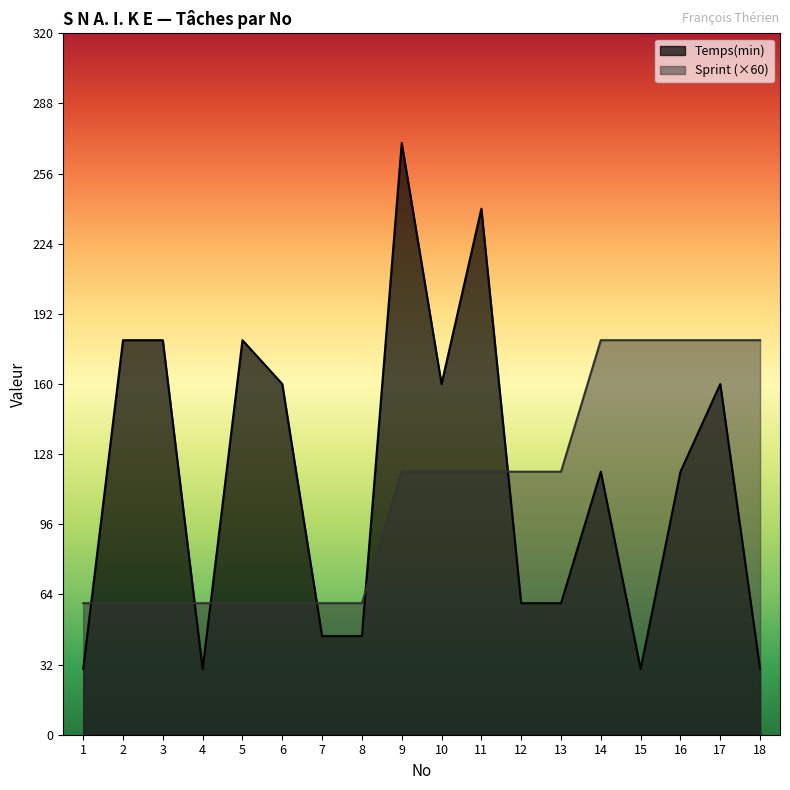

How many lines are shown in the chart?

2